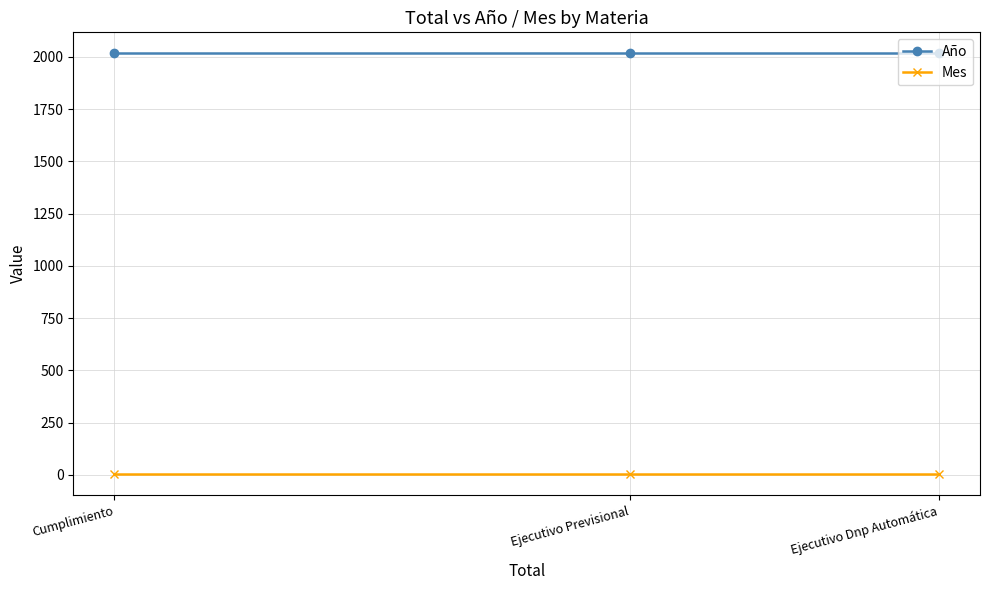

The value of Mes at Ejecutivo Previsional is 3. True or false?

True